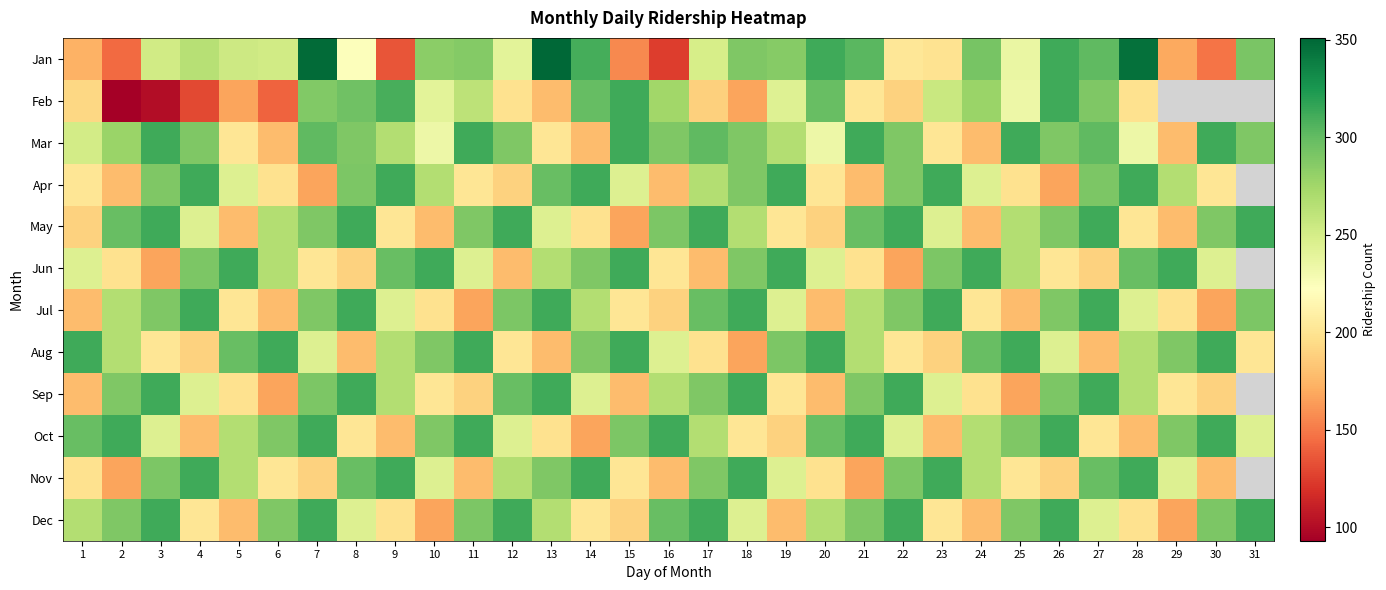

What is the spread (max minus min) of values at 30?

164.0